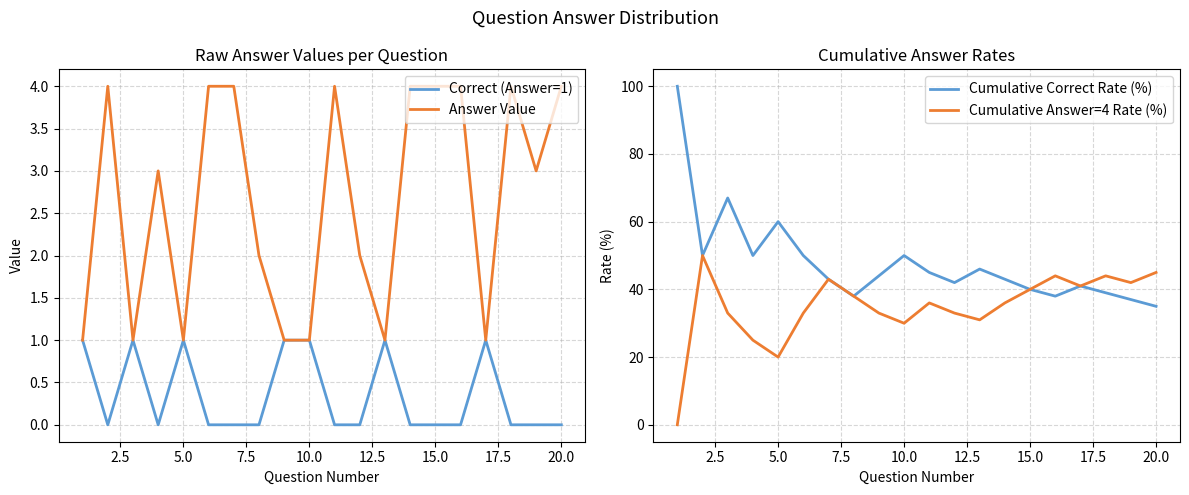

The value of Answer Value at 10.0 is 1. True or false?

True